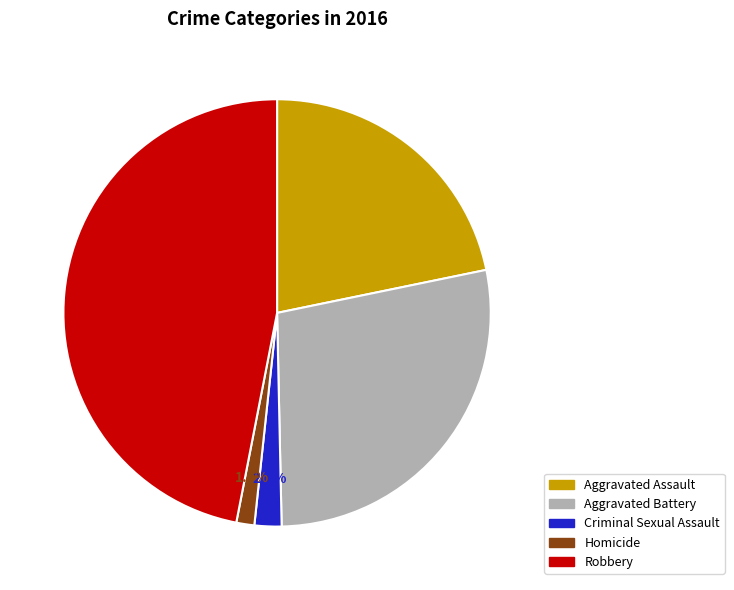

The Aggravated Assault slice represents 35% of the pie. True or false?

False